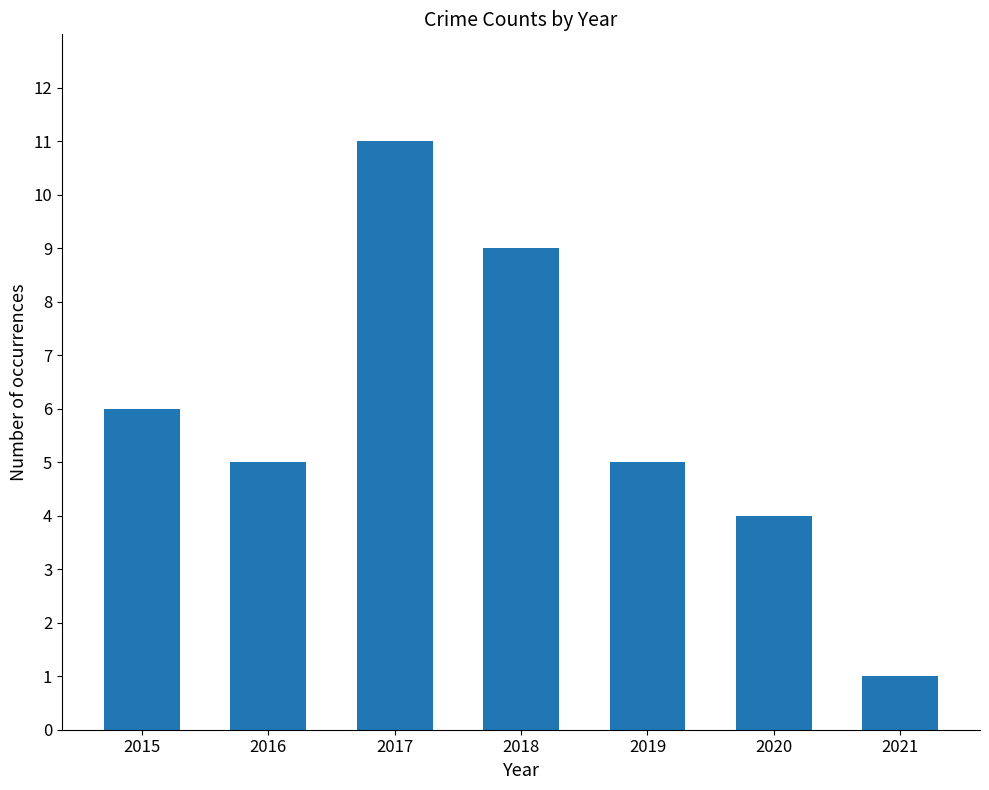

What is the greatest value displayed?

11